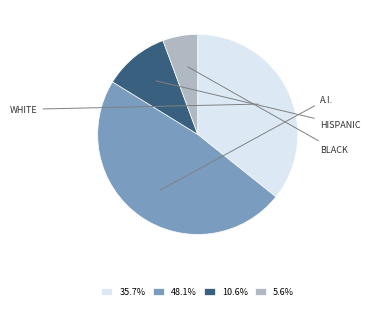

Is the sum of 5.6% and 10.6% greater than half?

No